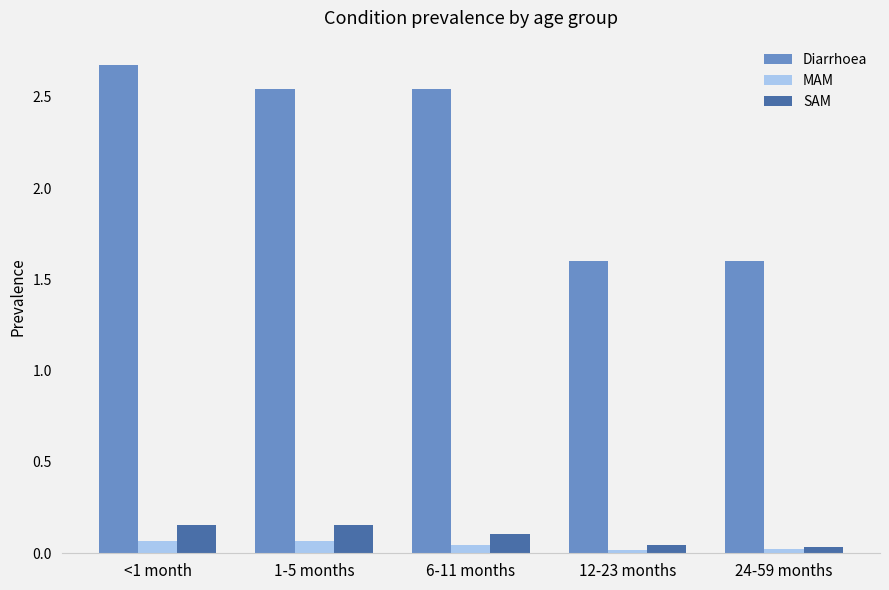

What is the greatest value displayed?

2.7